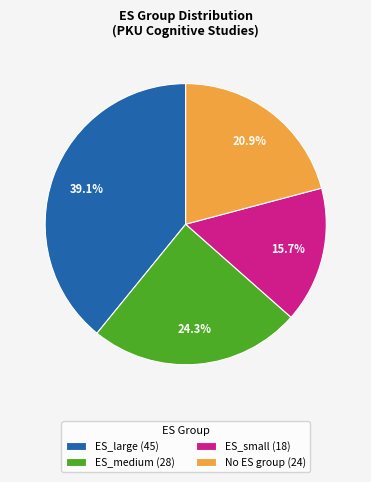

To the nearest percent, what portion does ES_small represent?

16%